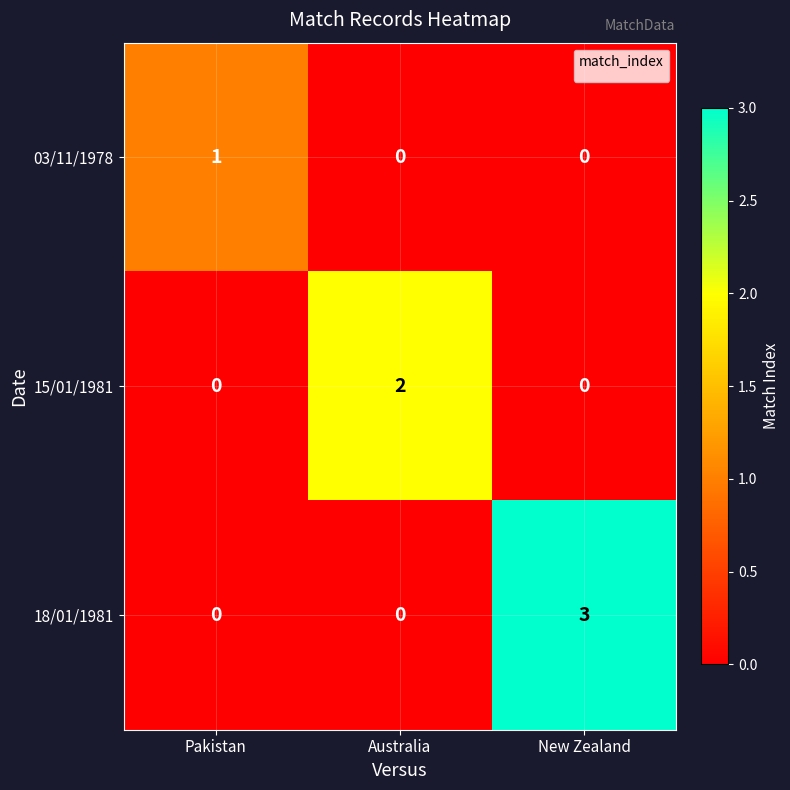

Rank the series by their average value, from lowest to highest.

03/11/1978, 15/01/1981, 18/01/1981